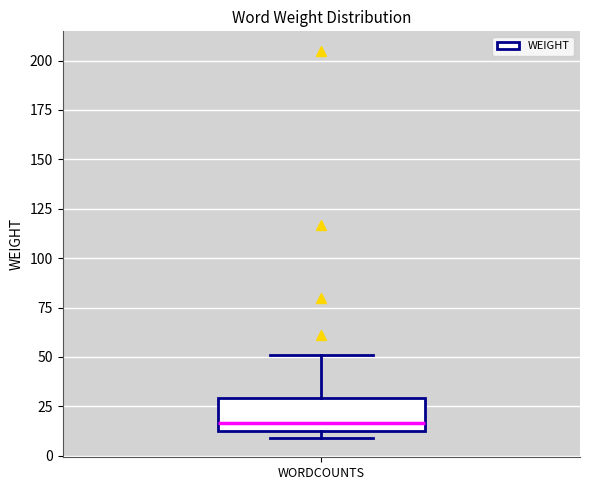

Where is the lower edge of the box for WORDCOUNTS on the y-axis? The values are not printed on the chart, so give them approximately, as read against the axis.

15